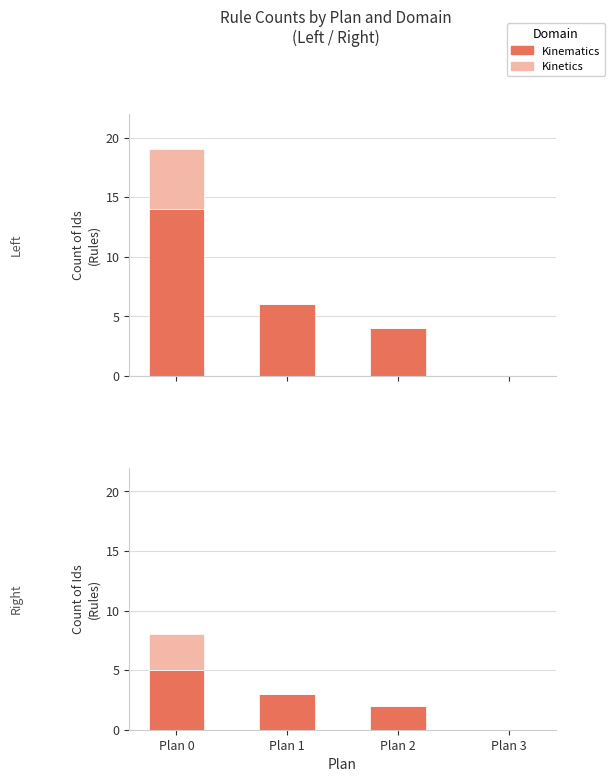

Count the Kinetics values in the range 0 to 3.

4